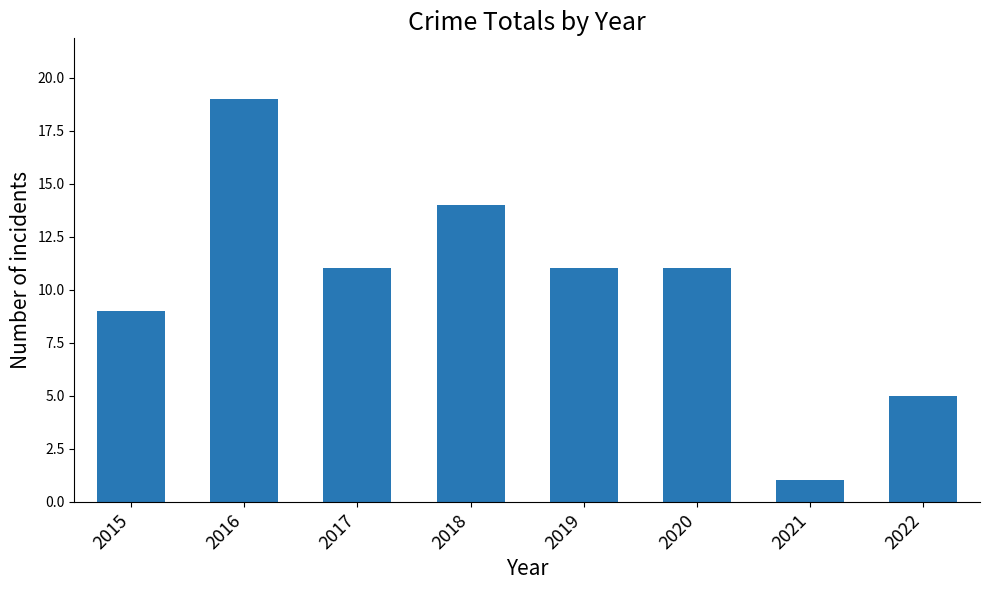

Read the value at 2016, to the nearest 10.

20